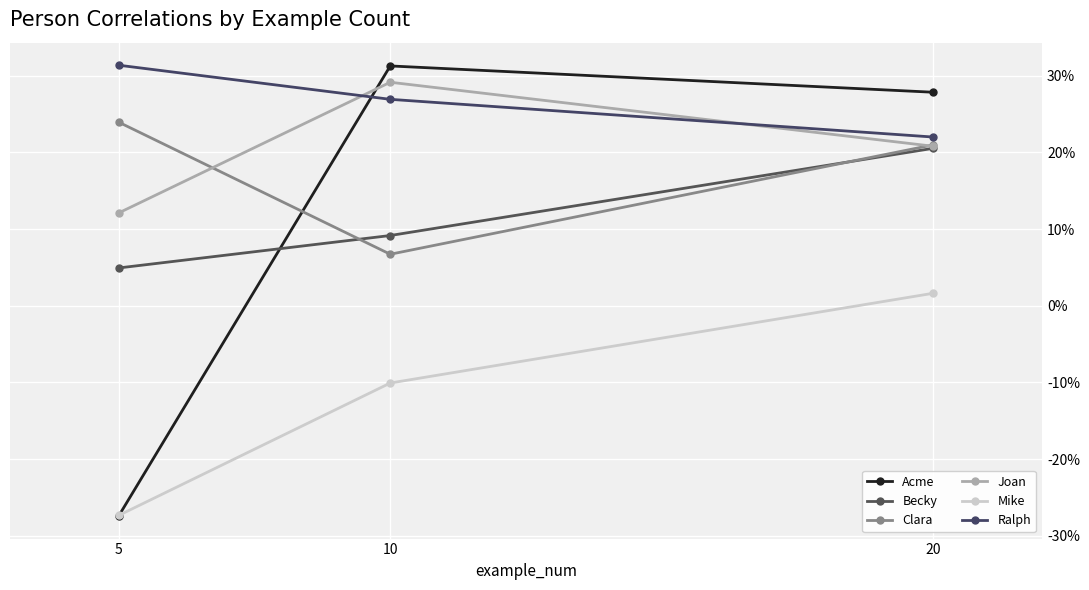

Reading left to right, what are all the values shown in this chart?

Acme: -0.3	0.3	0.3
Becky: 0.0	0.1	0.2
Clara: 0.2	0.1	0.2
Joan: 0.1	0.3	0.2
Mike: -0.3	-0.1	0.0
Ralph: 0.3	0.3	0.2